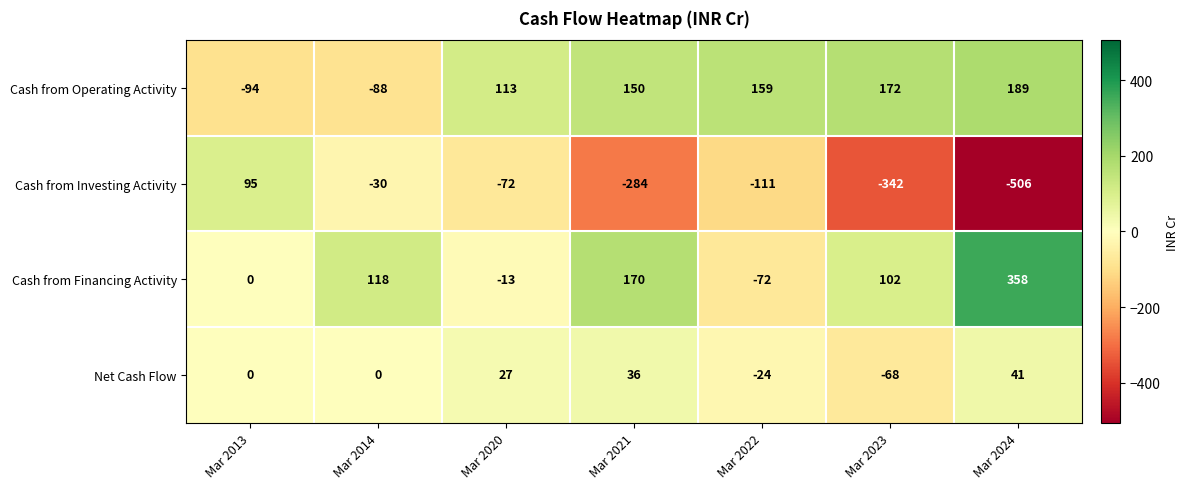

What is the sum of all Cash from Operating Activity values?

601